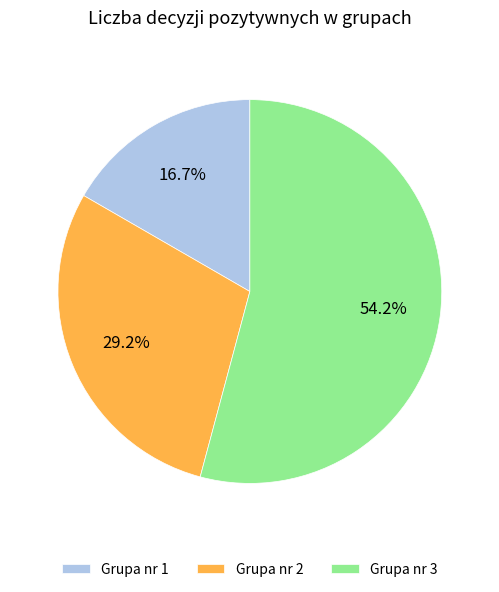

Which slice is the largest?

Grupa nr 3